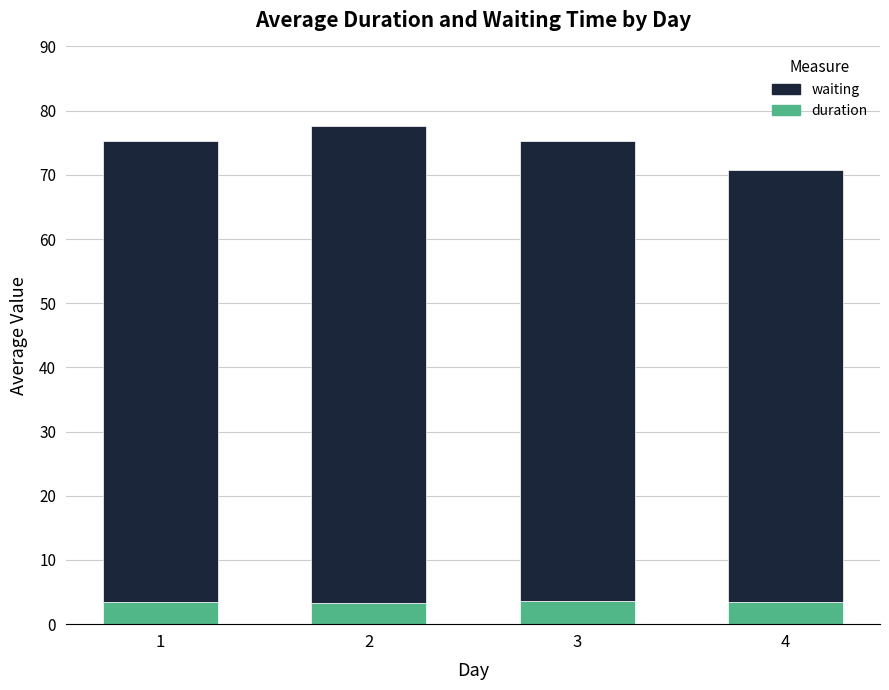

Are the bars horizontal?

No